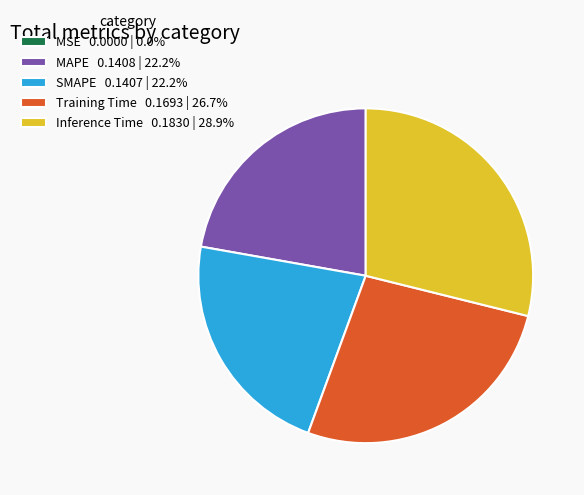

Is there a majority slice in this chart?

No